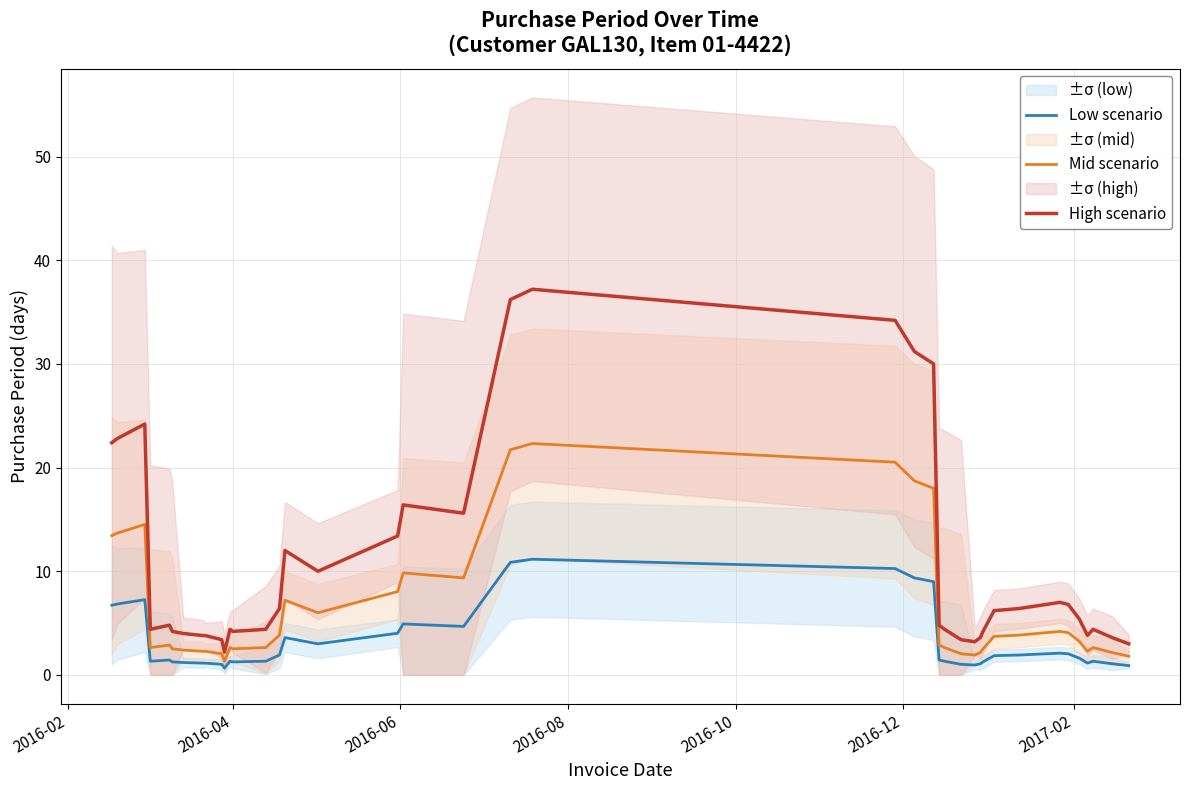

Reading right to left, transcribe all the data shown in this chart.

Low scenario: 0.9	1.1	1.3	1.1	1.6	2.0	2.1	1.9	1.9	1.3	1.1	1.0	1.0	1.3	1.4	9.0	9.4	10.3	11.2	10.9	4.7	4.9	4.0	3.0	3.6	1.9	1.3	1.3	1.3	0.7	1.0	1.1	1.1	1.2	1.3	1.4	1.3	7.3	6.8	6.7
Mid scenario: 1.8	2.2	2.6	2.3	3.2	4.1	4.2	3.8	3.7	2.5	2.2	1.9	2.0	2.6	2.9	18.0	18.7	20.5	22.3	21.7	9.4	9.8	8.0	6.0	7.2	3.8	2.6	2.5	2.6	1.3	2.0	2.3	2.3	2.4	2.5	2.9	2.6	14.5	13.7	13.4
High scenario: 3.0	3.6	4.4	3.8	5.4	6.8	7.0	6.4	6.2	4.2	3.6	3.2	3.4	4.4	4.8	30.0	31.2	34.2	37.2	36.2	15.6	16.4	13.4	10.0	12.0	6.4	4.4	4.2	4.4	2.2	3.4	3.8	3.8	4.0	4.2	4.8	4.4	24.2	22.8	22.4